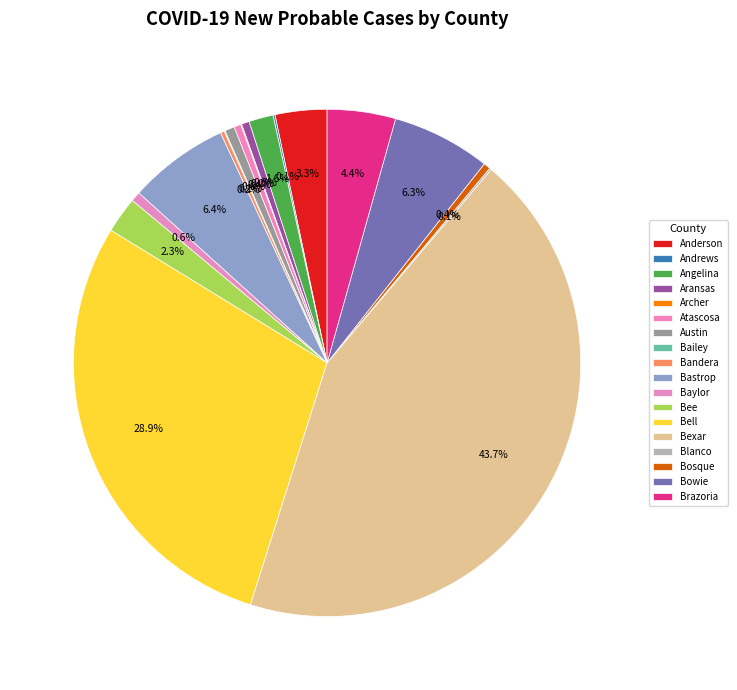

What percentage is NOT represented by Bosque?

99.6%